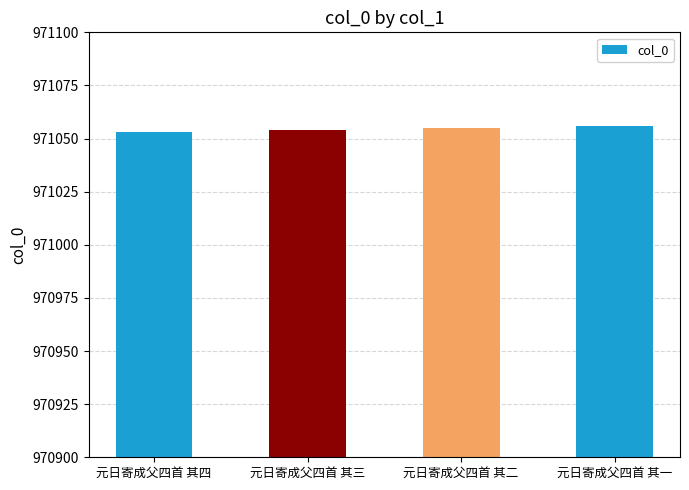

What position from the right is 元日寄成父四首 其三?

3